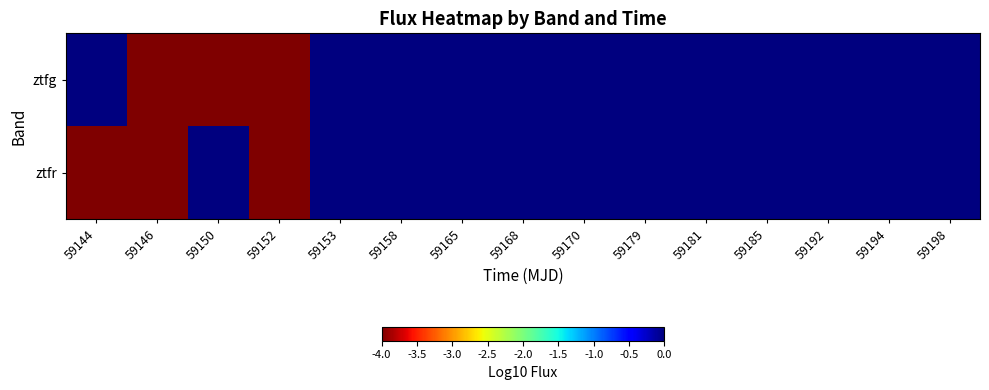

List the series in order of their peak value, highest first.

ztfg, ztfr